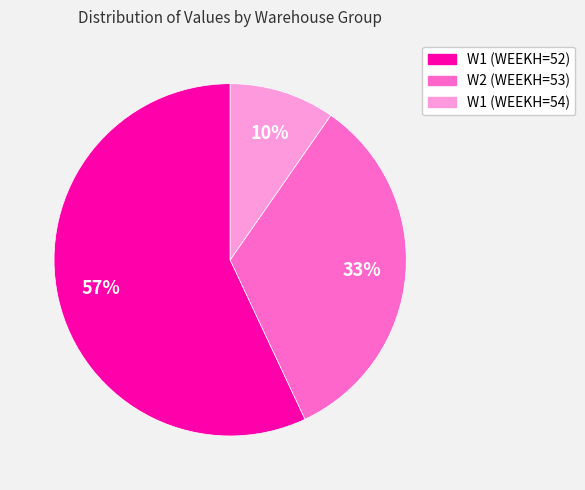

What is the majority slice?

W1 (WEEKH=52)